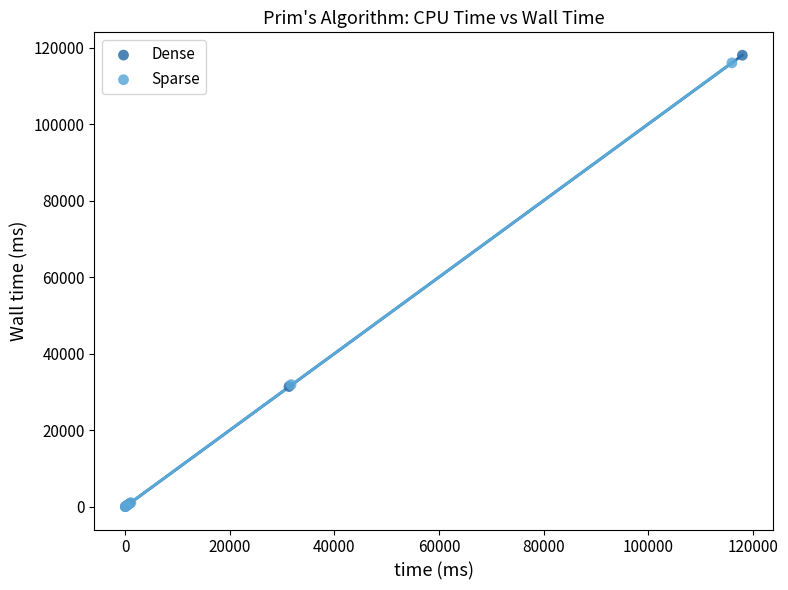

Which series reaches the maximum Y coordinate?

Dense